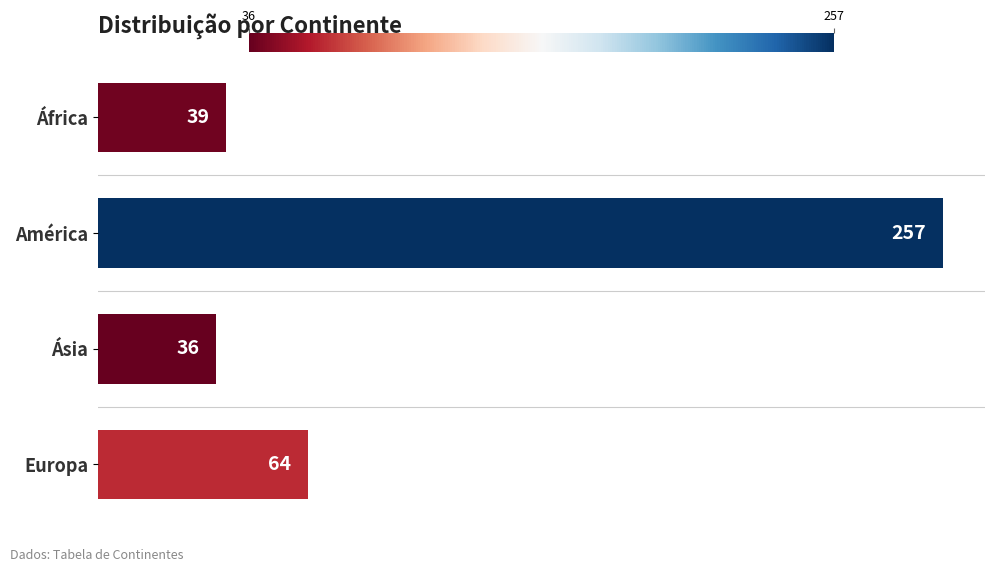

The chart shows a value of 115 at Europa. True or false?

False